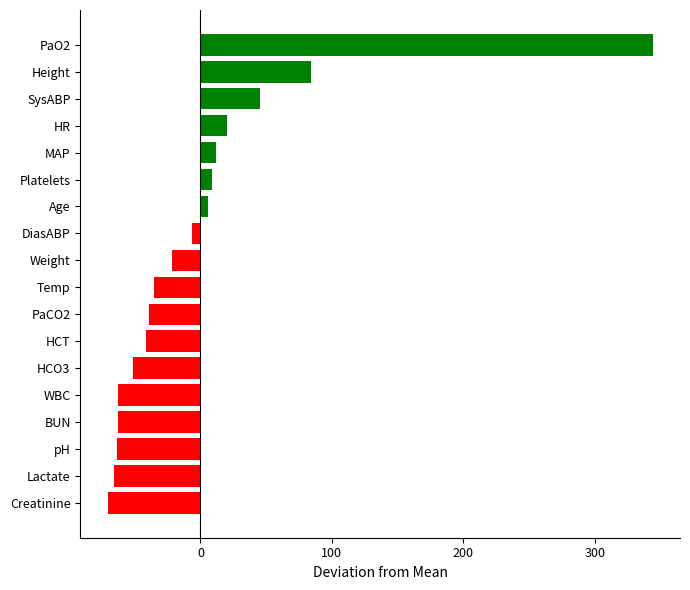

What is the smallest value displayed?

-70.6